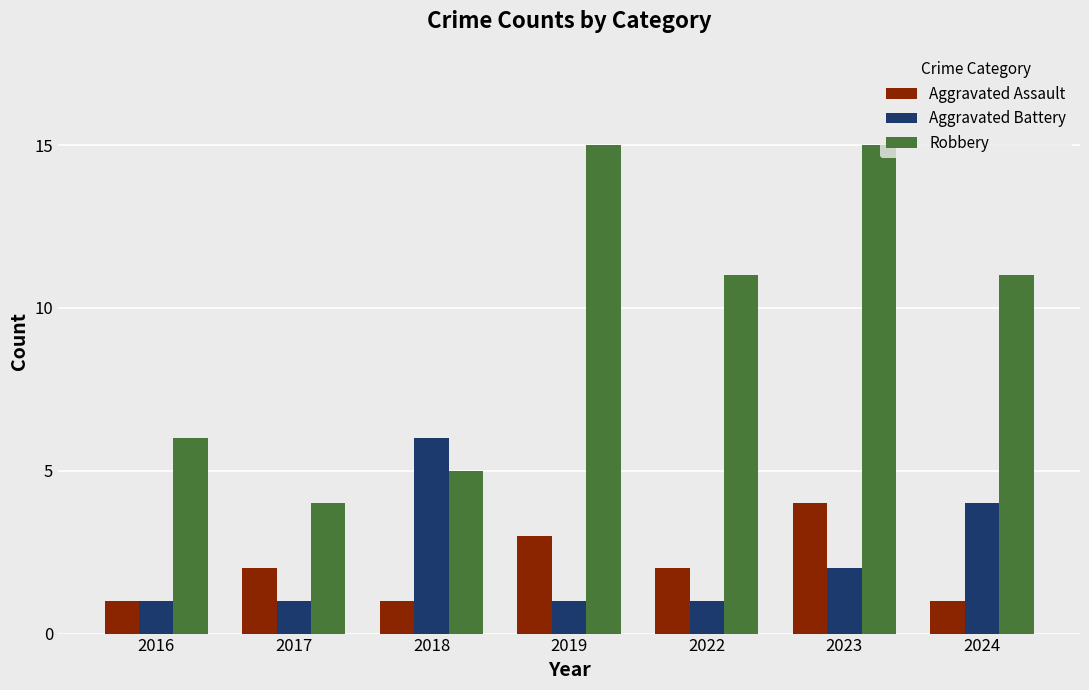

What is the greatest value displayed?

15